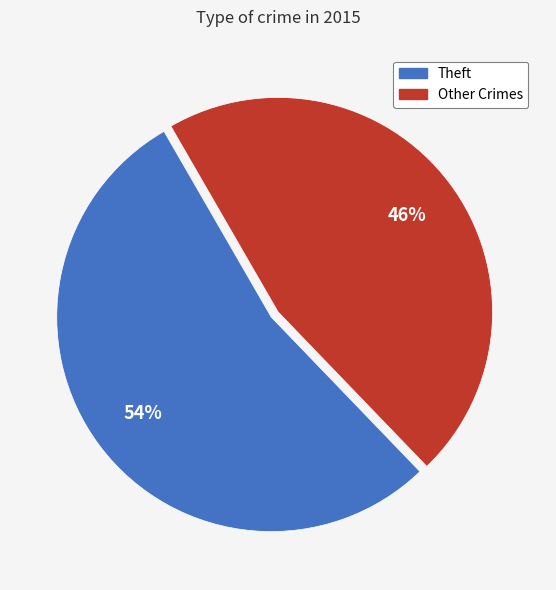

Is there a majority slice in this chart?

Yes